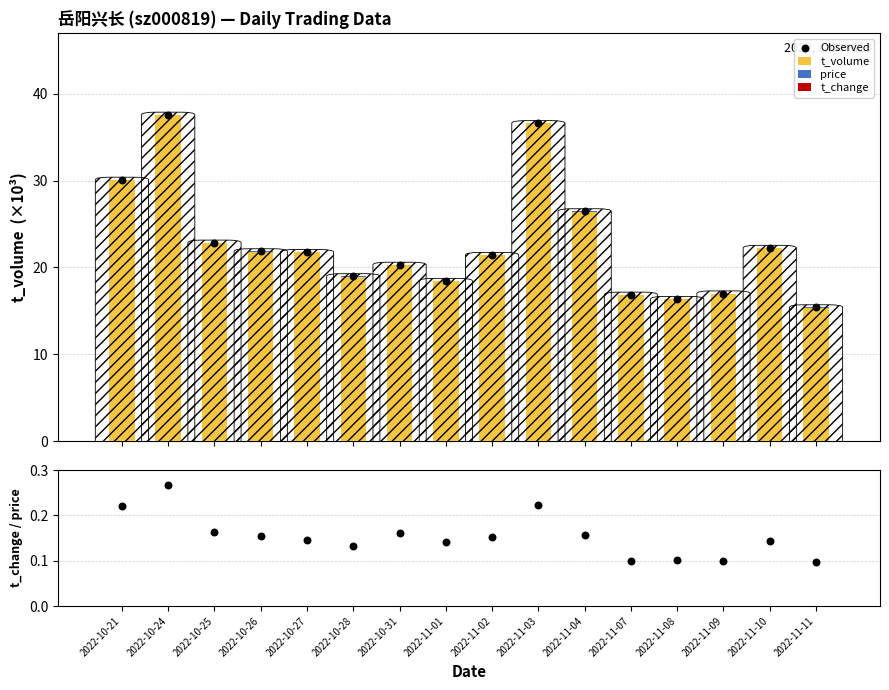

At how many categories does at least one series exceed 10?

16